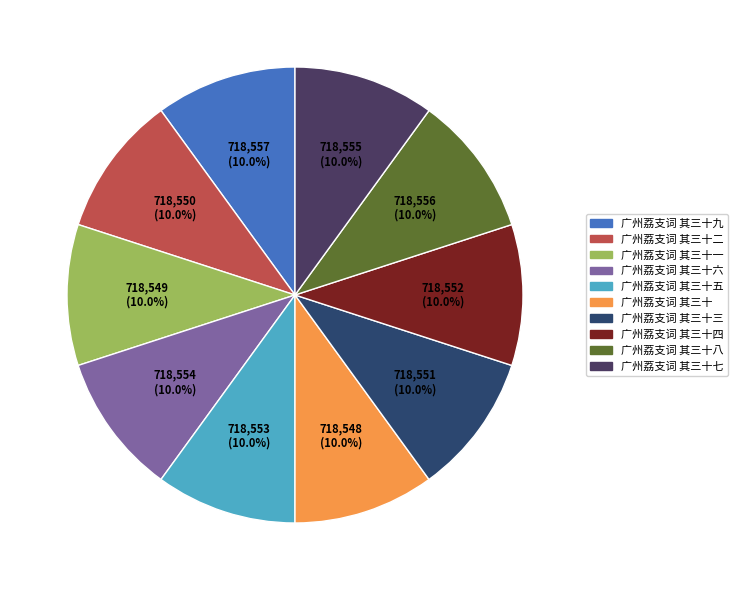

Count the number of slices in the pie.

10